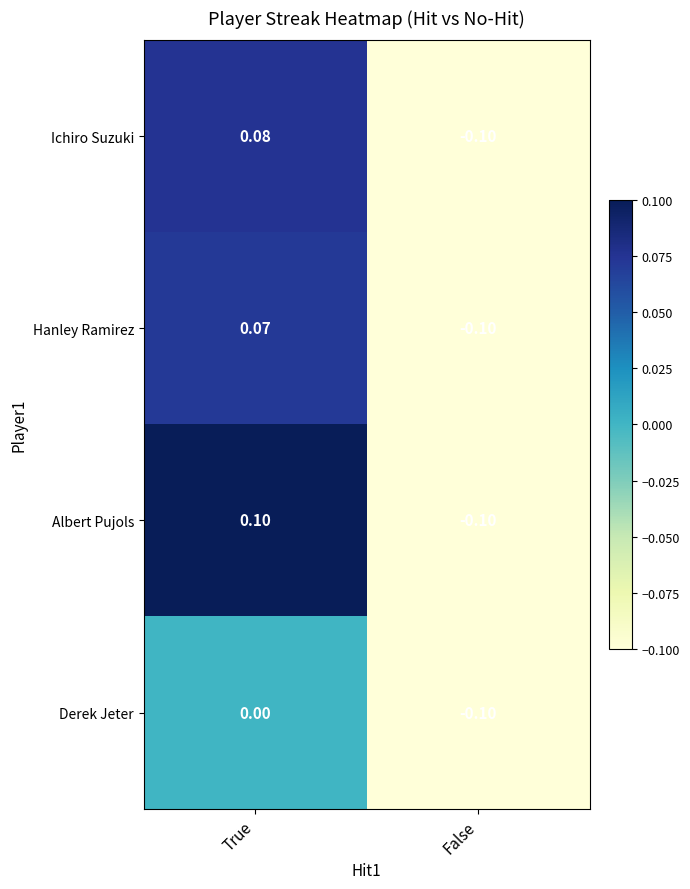

Which series has the largest range (max minus min)?

Albert Pujols